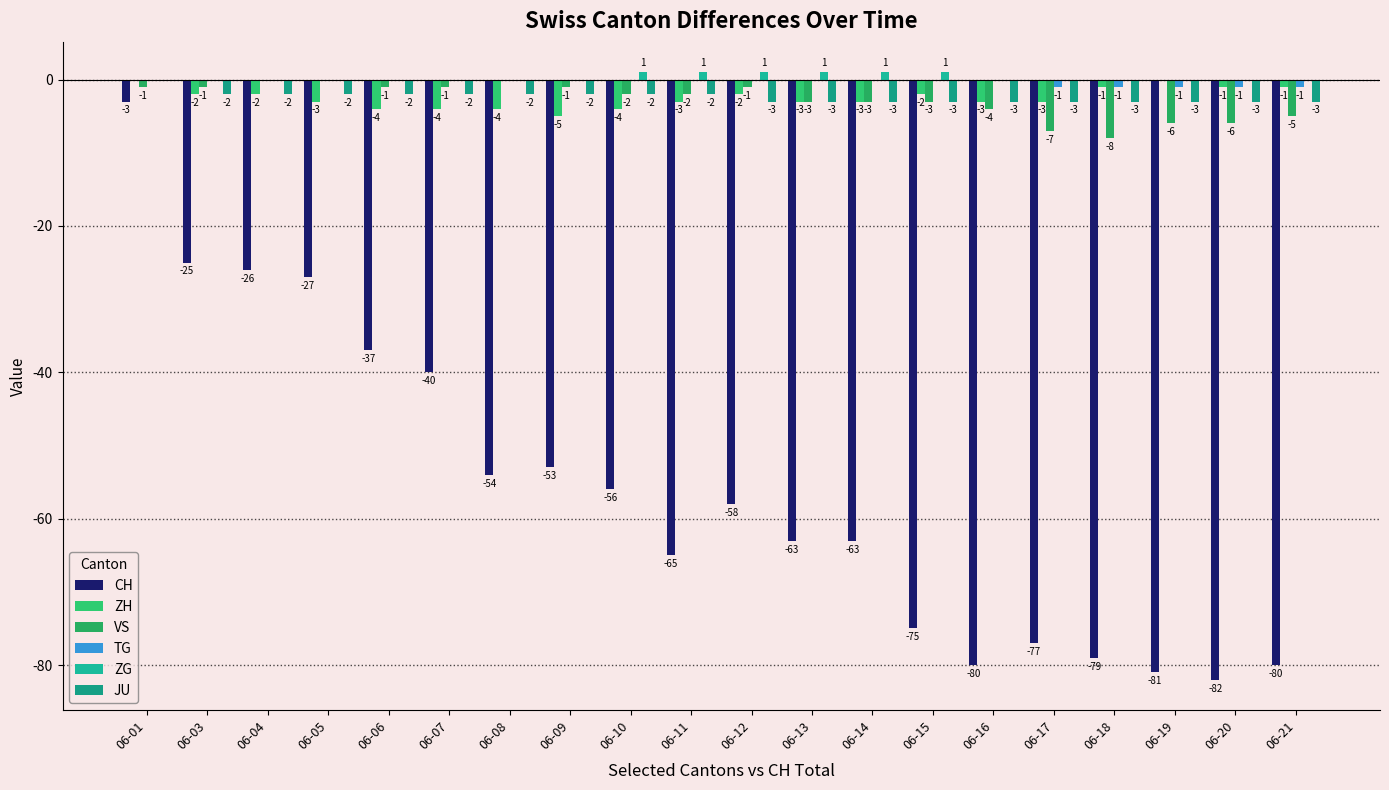

Which series has the largest total across all categories?

ZG